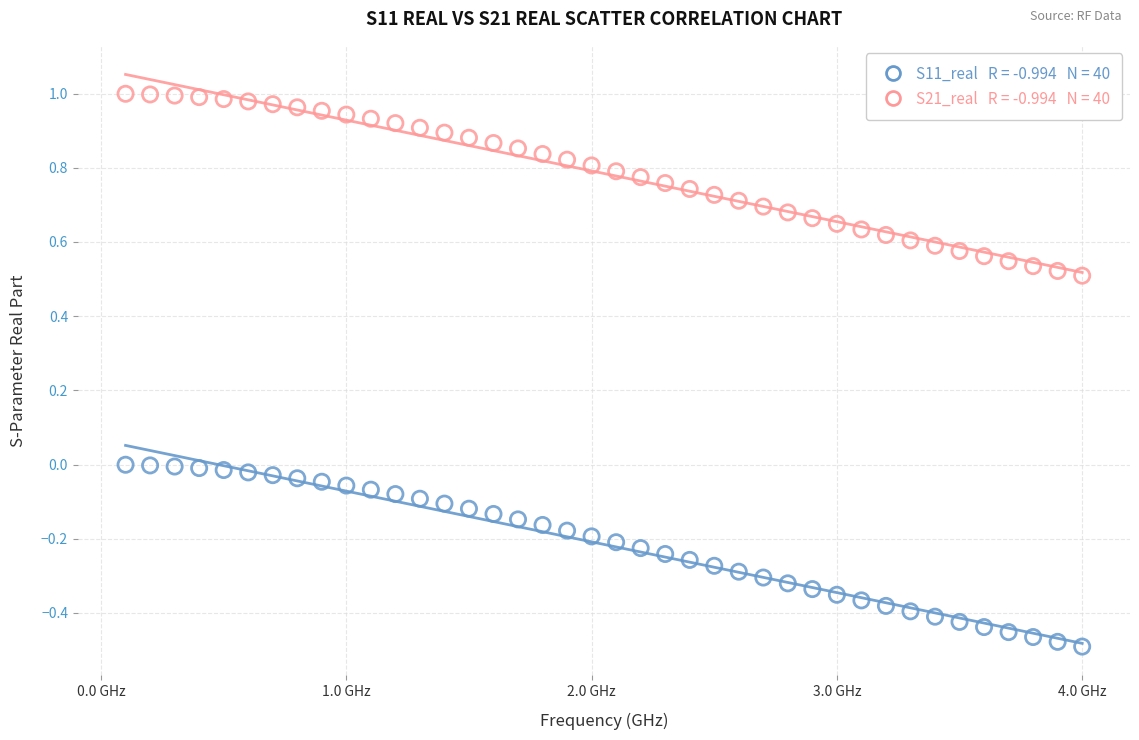

Across all data points, what is the range of X values (max minus min)?

3.9